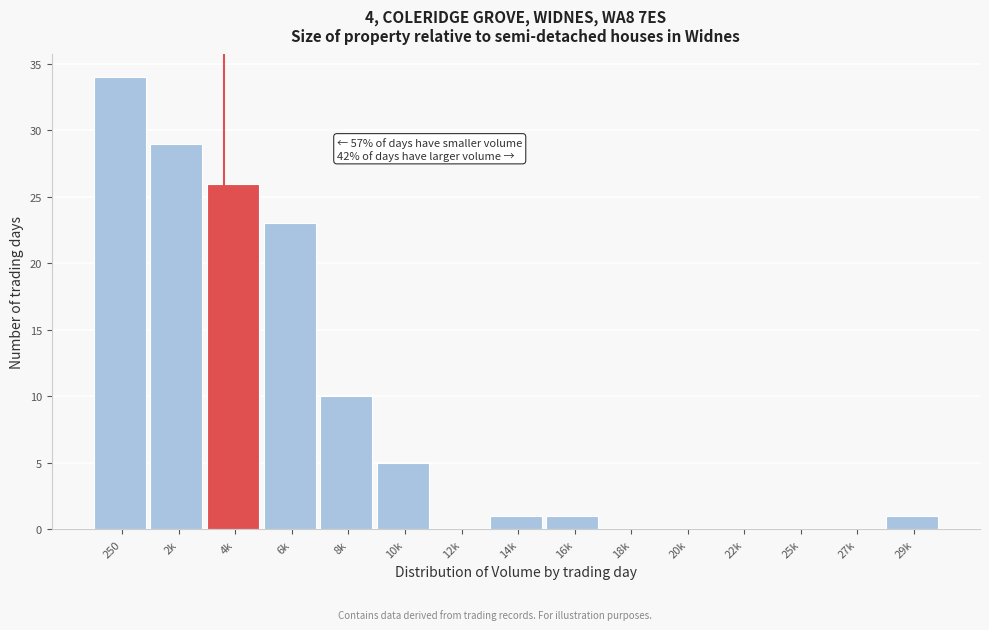

Reading right to left, transcribe all the data shown in this chart.

29k=1	27k=0	25k=0	22k=0	20k=0	18k=0	16k=1	14k=1	12k=0	10k=5	8k=10	6k=23	4k=26	2k=29	250=34